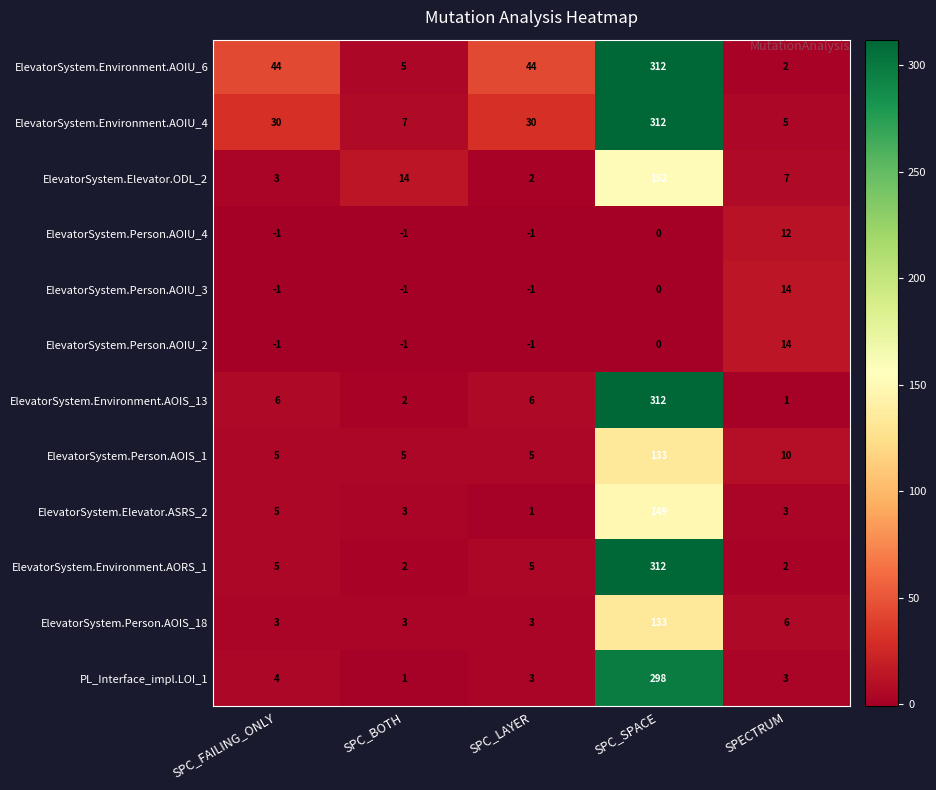

Which series has the largest total across all categories?

ElevatorSystem.Environment.AOIU_6